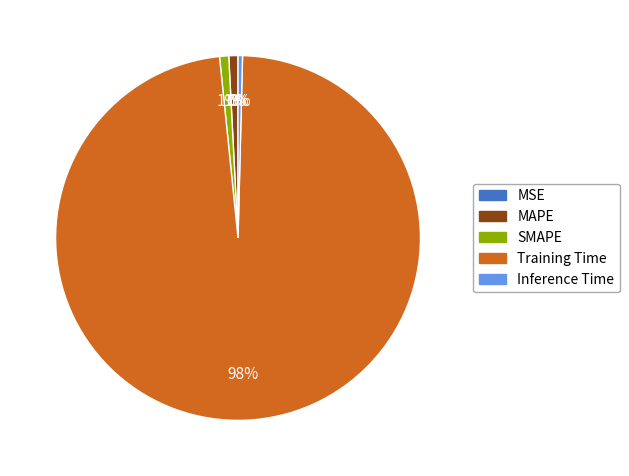

Which has a higher value, Training Time or SMAPE?

Training Time